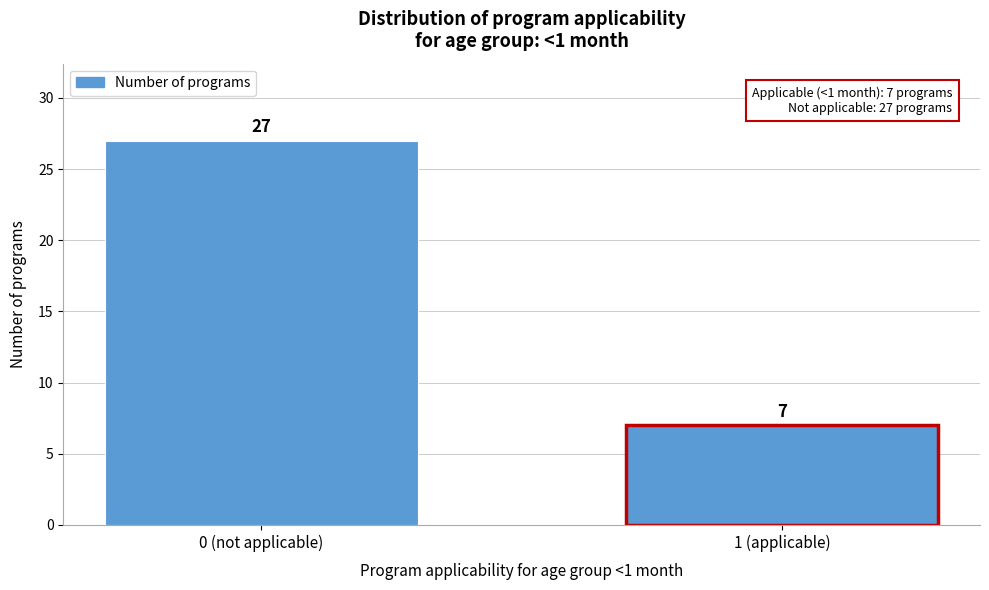

Reading right to left, list all the values displayed in this chart.

1 (applicable)=7	0 (not applicable)=27